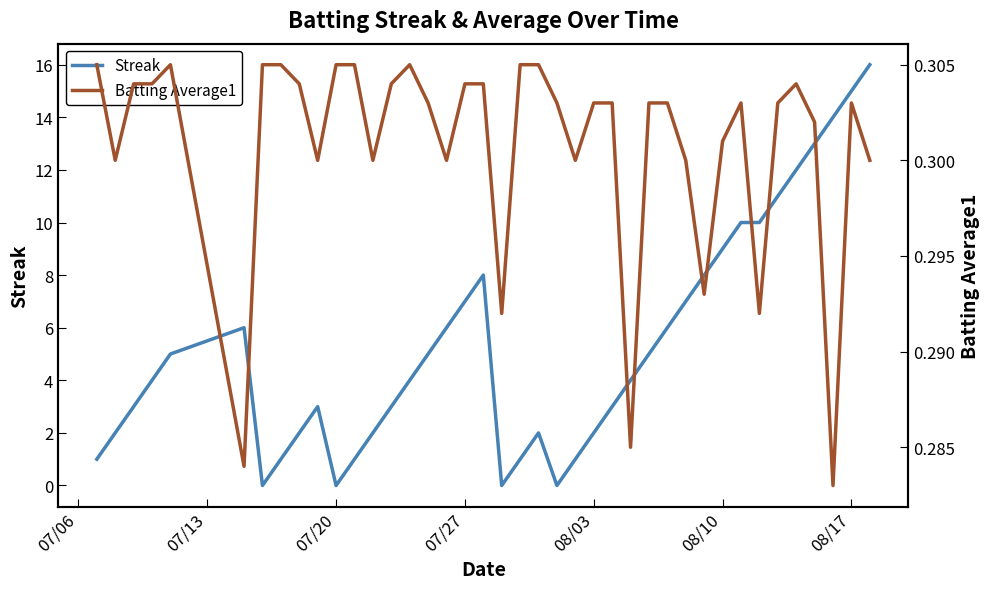

Is it true that Streak equals 1 at 08/03?

False